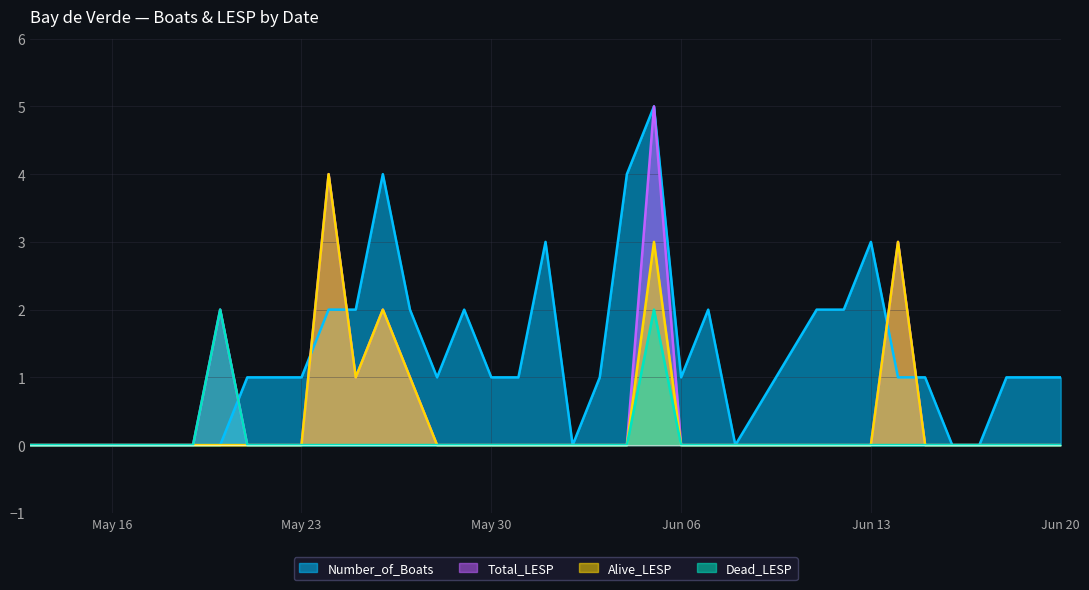

True or false: Dead_LESP has a value of -1 at Jun 20.

False